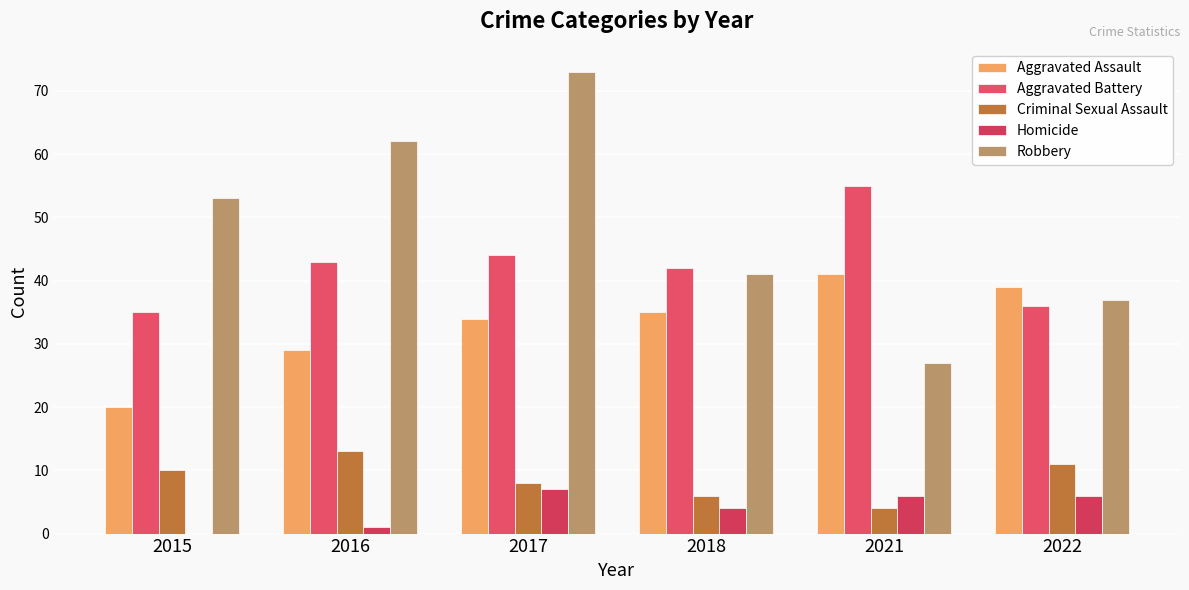

At which label does Homicide reach its minimum?

2015